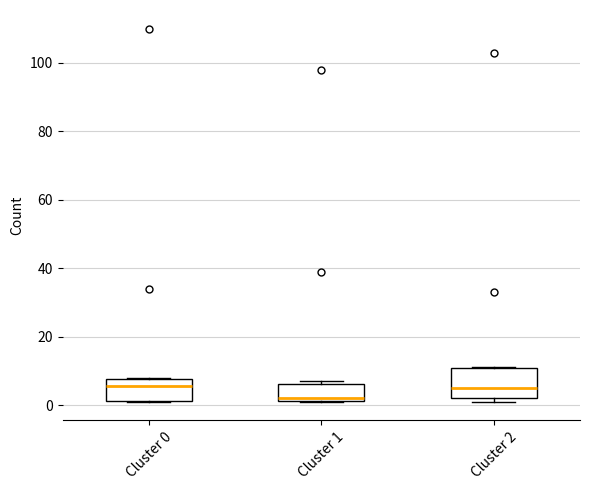

Which box is the tallest, from its lower edge to its upper edge?

Cluster 2